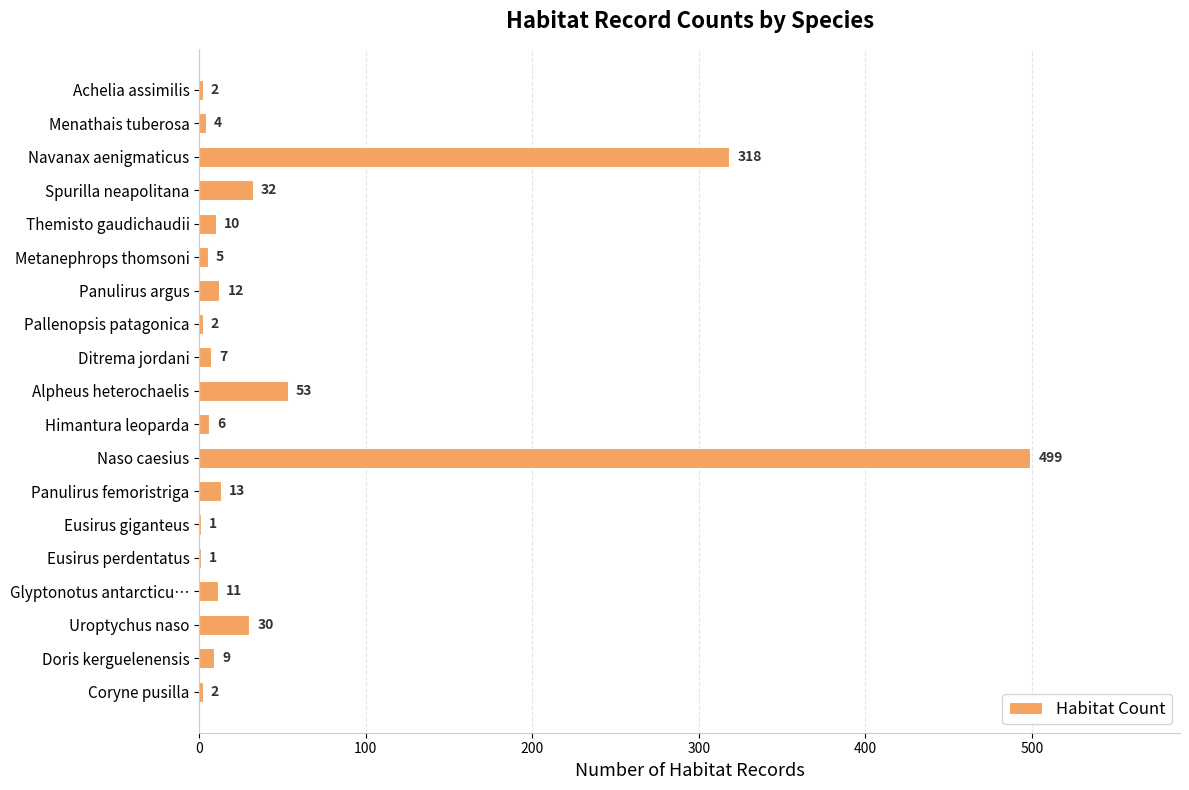

Is it true that the value at Uroptychus naso is 48?

False